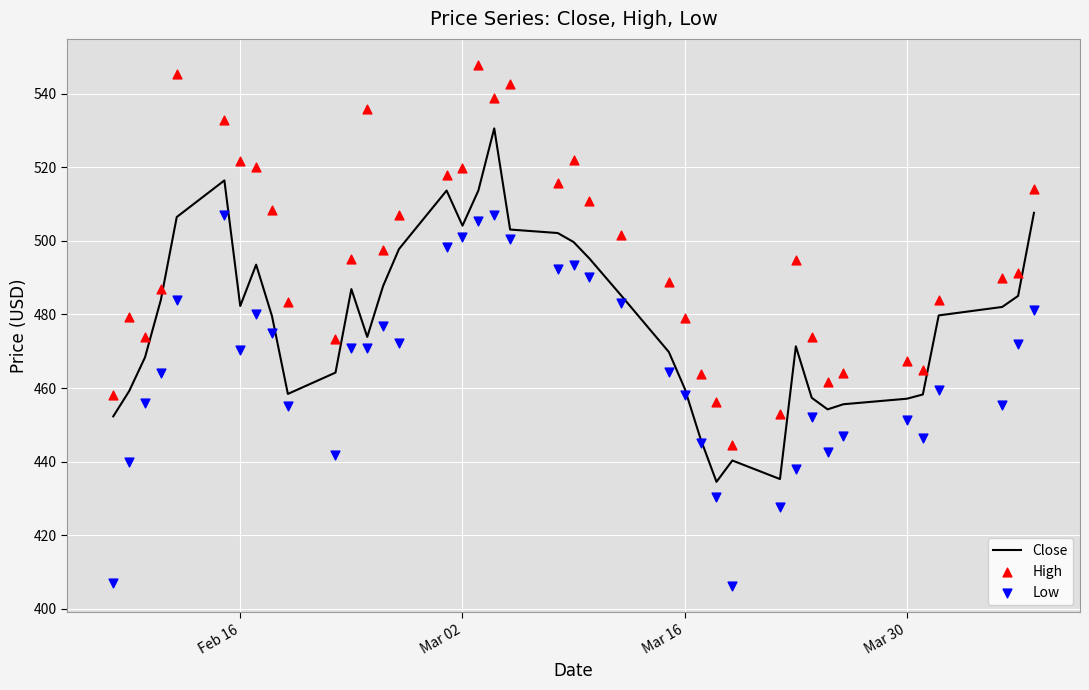

Which series contains the highest Y value?

High